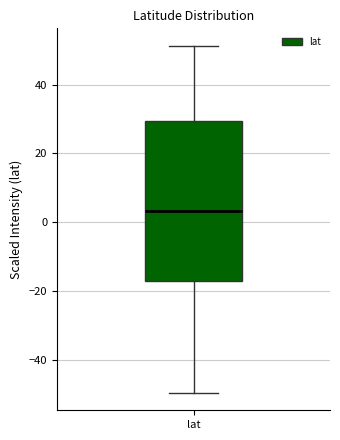

Read this box plot against the y-axis: the position of the median line, the range covered by the box, and the ends of both whiskers. The values are not printed on the chart, so give them approximately, as read against the axis.

median 4, box -18 to 30, whiskers -50 to 52